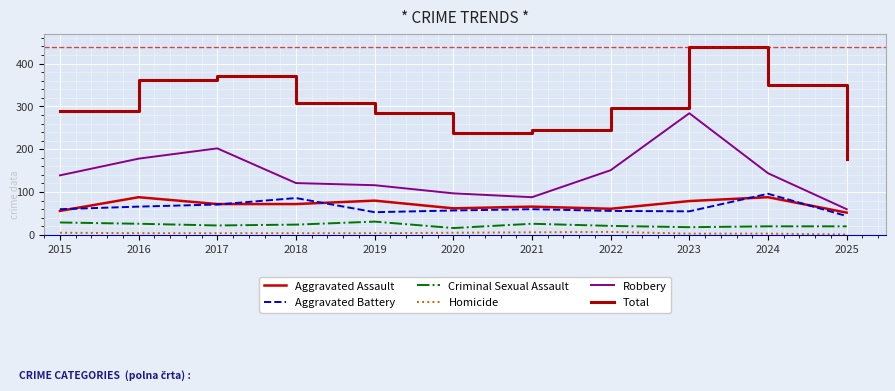

Reading left to right, transcribe all the data shown in this chart.

Aggravated Assault: 56	88	72	72	80	62	66	61	79	88	52
Aggravated Battery: 60	66	71	86	53	57	60	56	55	96	44
Criminal Sexual Assault: 29	26	22	24	31	16	26	21	18	20	20
Homicide: 5	4	4	4	4	5	6	7	3	3	1
Robbery: 139	178	202	121	116	97	88	151	284	144	60
Total: 289	362	371	307	284	237	246	296	439	351	177